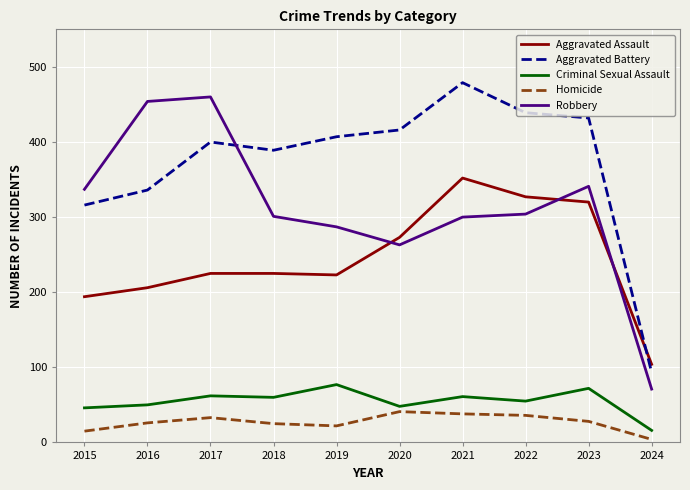

True or false: Aggravated Assault has more than 2 interior local peaks.

False